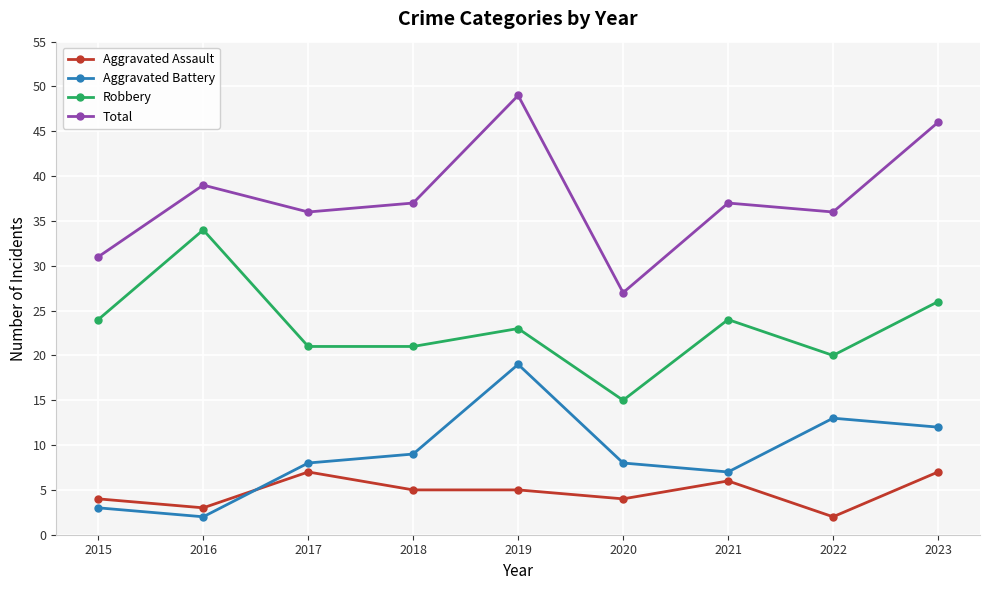

Reading left to right, list all the values displayed in this chart.

Aggravated Assault: 2015=4	2016=3	2017=7	2018=5	2019=5	2020=4	2021=6	2022=2	2023=7
Aggravated Battery: 2015=3	2016=2	2017=8	2018=9	2019=19	2020=8	2021=7	2022=13	2023=12
Robbery: 2015=24	2016=34	2017=21	2018=21	2019=23	2020=15	2021=24	2022=20	2023=26
Total: 2015=31	2016=39	2017=36	2018=37	2019=49	2020=27	2021=37	2022=36	2023=46